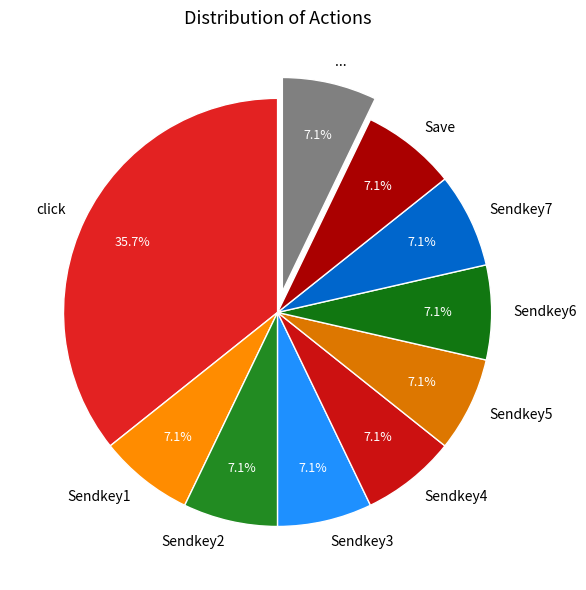

To the nearest percent, what portion does Sendkey7 represent?

7%